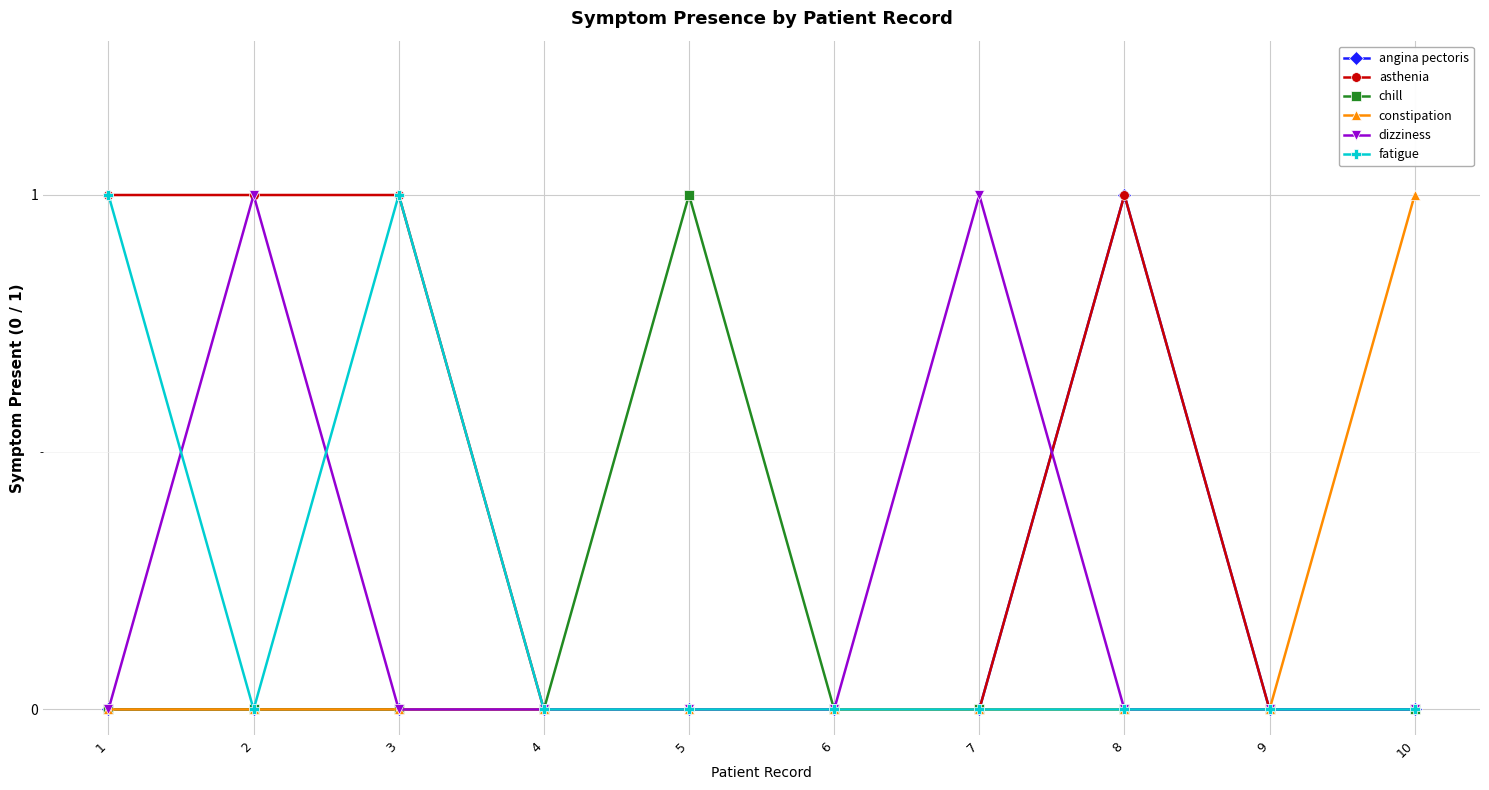

Where is the first local maximum for fatigue?

3